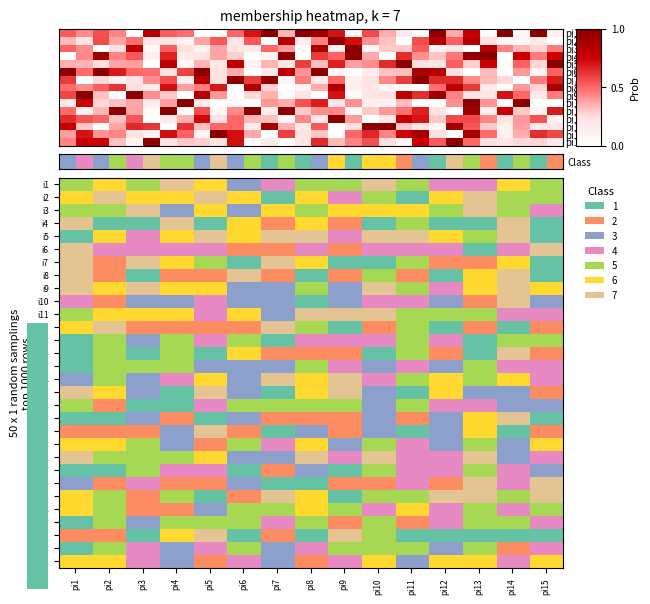

Reading left to right, extract all data points from this chart.

i1: pi1=4	pi2=5	pi3=4	pi4=6	pi5=5	pi6=2	pi7=3	pi8=4	pi9=4	pi10=6	pi11=4	pi12=3	pi13=3	pi14=5	pi15=4
i2: pi1=5	pi2=6	pi3=5	pi4=5	pi5=6	pi6=5	pi7=0	pi8=5	pi9=3	pi10=4	pi11=0	pi12=5	pi13=6	pi14=4	pi15=4
i3: pi1=4	pi2=4	pi3=6	pi4=2	pi5=5	pi6=2	pi7=5	pi8=4	pi9=5	pi10=5	pi11=5	pi12=4	pi13=6	pi14=4	pi15=3
i4: pi1=6	pi2=0	pi3=0	pi4=6	pi5=0	pi6=5	pi7=1	pi8=5	pi9=1	pi10=0	pi11=4	pi12=0	pi13=0	pi14=6	pi15=0
i5: pi1=0	pi2=5	pi3=3	pi4=5	pi5=6	pi6=5	pi7=6	pi8=6	pi9=3	pi10=6	pi11=6	pi12=5	pi13=4	pi14=6	pi15=0
i6: pi1=6	pi2=3	pi3=3	pi4=3	pi5=3	pi6=1	pi7=1	pi8=3	pi9=1	pi10=3	pi11=3	pi12=3	pi13=0	pi14=3	pi15=6
i7: pi1=6	pi2=1	pi3=6	pi4=5	pi5=4	pi6=0	pi7=6	pi8=5	pi9=0	pi10=0	pi11=4	pi12=1	pi13=1	pi14=5	pi15=0
i8: pi1=6	pi2=1	pi3=0	pi4=1	pi5=1	pi6=6	pi7=1	pi8=0	pi9=1	pi10=4	pi11=1	pi12=0	pi13=5	pi14=6	pi15=0
i9: pi1=6	pi2=5	pi3=6	pi4=5	pi5=5	pi6=2	pi7=2	pi8=4	pi9=2	pi10=6	pi11=4	pi12=3	pi13=5	pi14=6	pi15=5
i10: pi1=3	pi2=1	pi3=2	pi4=2	pi5=3	pi6=2	pi7=2	pi8=0	pi9=2	pi10=3	pi11=3	pi12=2	pi13=1	pi14=6	pi15=2
i11: pi1=4	pi2=5	pi3=5	pi4=5	pi5=3	pi6=5	pi7=2	pi8=6	pi9=6	pi10=6	pi11=4	pi12=4	pi13=4	pi14=3	pi15=3
i12: pi1=5	pi2=6	pi3=1	pi4=1	pi5=1	pi6=1	pi7=6	pi8=4	pi9=0	pi10=1	pi11=4	pi12=0	pi13=1	pi14=0	pi15=1
i13: pi1=0	pi2=4	pi3=2	pi4=4	pi5=3	pi6=4	pi7=0	pi8=3	pi9=3	pi10=3	pi11=4	pi12=3	pi13=0	pi14=4	pi15=4
i14: pi1=0	pi2=4	pi3=0	pi4=4	pi5=0	pi6=5	pi7=1	pi8=1	pi9=1	pi10=0	pi11=4	pi12=1	pi13=0	pi14=6	pi15=1
i15: pi1=0	pi2=4	pi3=4	pi4=4	pi5=2	pi6=2	pi7=2	pi8=4	pi9=3	pi10=2	pi11=3	pi12=2	pi13=4	pi14=3	pi15=3
i16: pi1=2	pi2=4	pi3=2	pi4=3	pi5=5	pi6=2	pi7=6	pi8=5	pi9=6	pi10=3	pi11=4	pi12=5	pi13=4	pi14=5	pi15=3
i17: pi1=6	pi2=5	pi3=2	pi4=0	pi5=6	pi6=2	pi7=0	pi8=5	pi9=6	pi10=2	pi11=0	pi12=5	pi13=2	pi14=2	pi15=1
i18: pi1=4	pi2=1	pi3=0	pi4=0	pi5=3	pi6=4	pi7=4	pi8=4	pi9=4	pi10=2	pi11=4	pi12=3	pi13=3	pi14=2	pi15=2
i19: pi1=0	pi2=0	pi3=2	pi4=1	pi5=0	pi6=2	pi7=1	pi8=1	pi9=1	pi10=2	pi11=1	pi12=2	pi13=5	pi14=6	pi15=0
i20: pi1=1	pi2=1	pi3=1	pi4=2	pi5=6	pi6=1	pi7=0	pi8=2	pi9=1	pi10=2	pi11=0	pi12=2	pi13=5	pi14=0	pi15=1
i21: pi1=5	pi2=5	pi3=4	pi4=2	pi5=1	pi6=4	pi7=3	pi8=5	pi9=2	pi10=4	pi11=3	pi12=2	pi13=4	pi14=2	pi15=5
i22: pi1=6	pi2=4	pi3=4	pi4=4	pi5=5	pi6=2	pi7=2	pi8=6	pi9=3	pi10=6	pi11=3	pi12=3	pi13=6	pi14=2	pi15=3
i23: pi1=0	pi2=0	pi3=4	pi4=3	pi5=3	pi6=0	pi7=1	pi8=2	pi9=0	pi10=4	pi11=3	pi12=3	pi13=4	pi14=3	pi15=2
i24: pi1=2	pi2=1	pi3=3	pi4=1	pi5=1	pi6=2	pi7=0	pi8=0	pi9=1	pi10=1	pi11=3	pi12=1	pi13=6	pi14=3	pi15=6
i25: pi1=5	pi2=4	pi3=1	pi4=4	pi5=0	pi6=1	pi7=6	pi8=5	pi9=0	pi10=4	pi11=4	pi12=6	pi13=6	pi14=4	pi15=6
i26: pi1=5	pi2=4	pi3=1	pi4=1	pi5=2	pi6=4	pi7=4	pi8=5	pi9=4	pi10=3	pi11=5	pi12=3	pi13=4	pi14=3	pi15=4
i27: pi1=0	pi2=4	pi3=2	pi4=4	pi5=4	pi6=4	pi7=3	pi8=4	pi9=1	pi10=4	pi11=1	pi12=3	pi13=4	pi14=4	pi15=3
i28: pi1=1	pi2=1	pi3=0	pi4=5	pi5=6	pi6=0	pi7=1	pi8=0	pi9=6	pi10=4	pi11=0	pi12=0	pi13=0	pi14=0	pi15=0
i29: pi1=0	pi2=4	pi3=3	pi4=2	pi5=3	pi6=4	pi7=2	pi8=3	pi9=4	pi10=4	pi11=4	pi12=2	pi13=4	pi14=1	pi15=3
i30: pi1=5	pi2=5	pi3=3	pi4=2	pi5=1	pi6=3	pi7=2	pi8=1	pi9=3	pi10=5	pi11=2	pi12=5	pi13=5	pi14=3	pi15=5